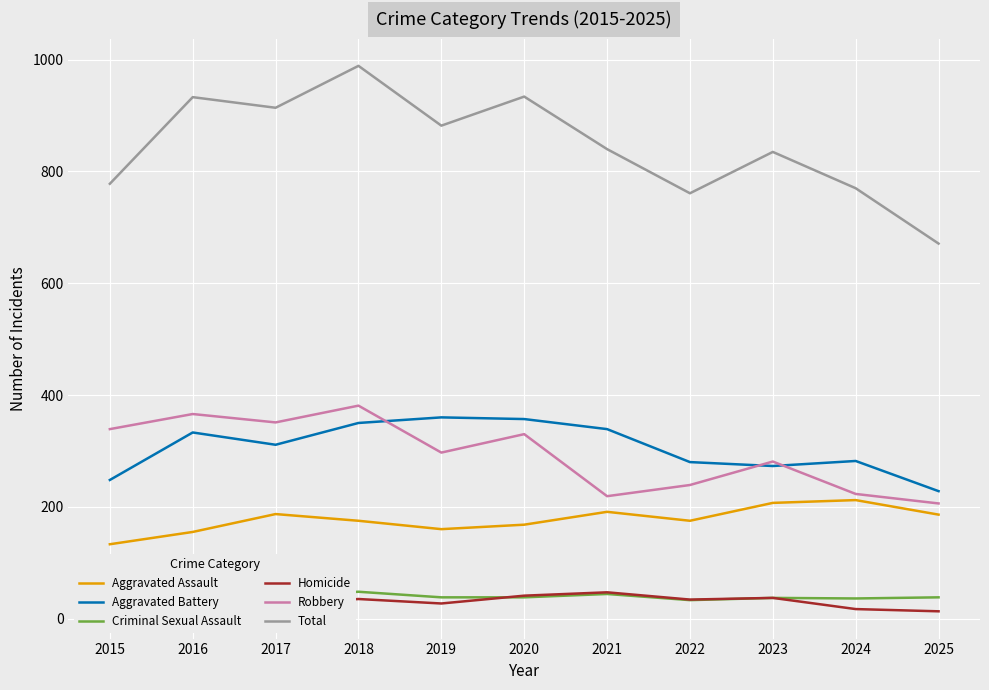

At which label does Robbery first exceed 297?

2015